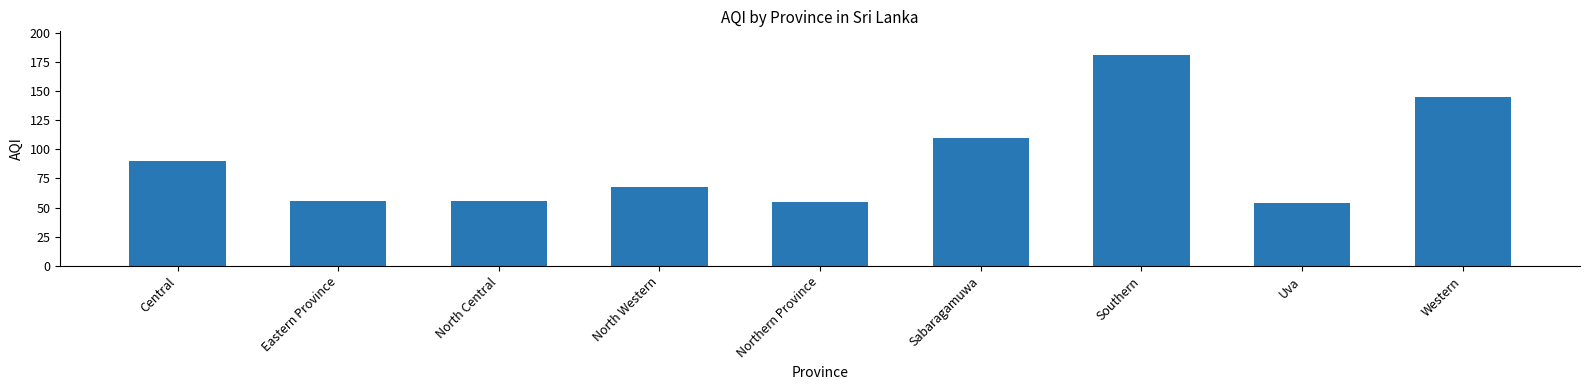

At which category does the chart reach its peak across all series?

Southern